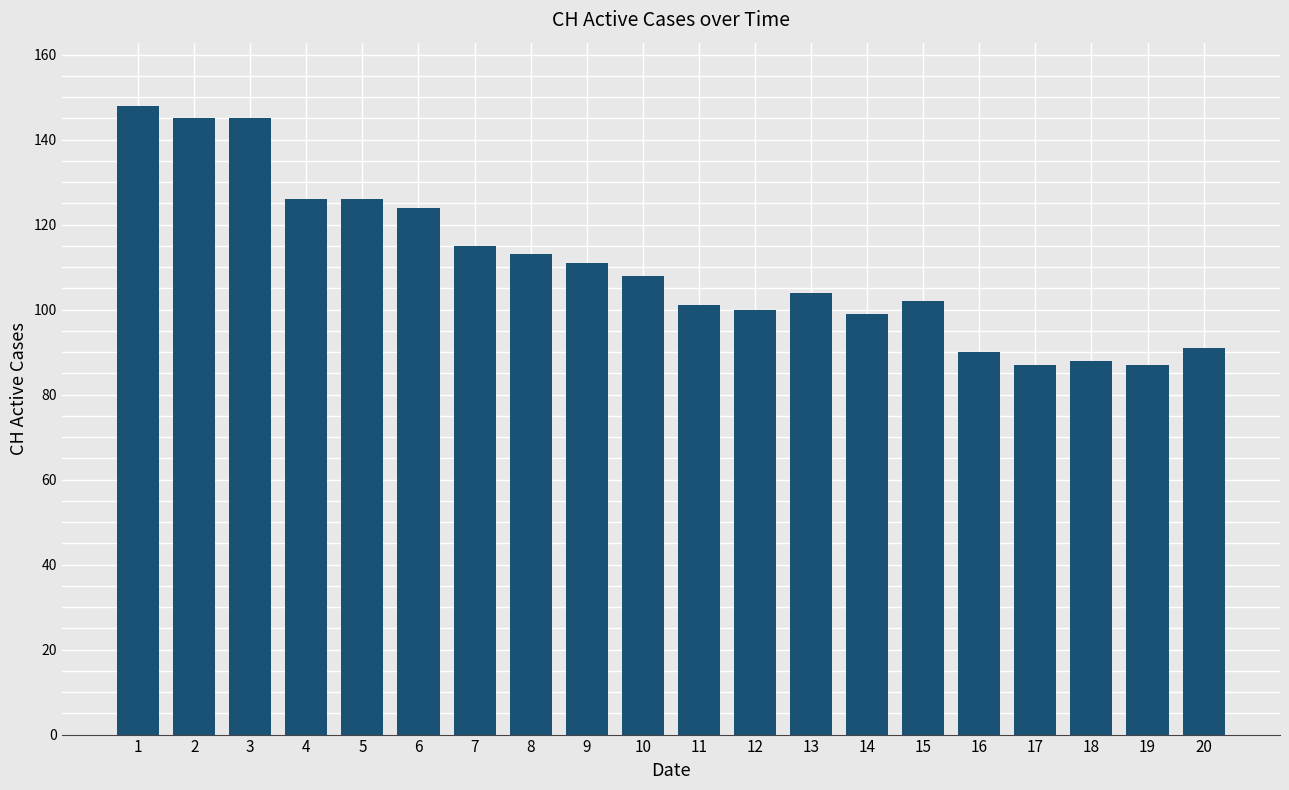

What is the greatest value displayed?

148